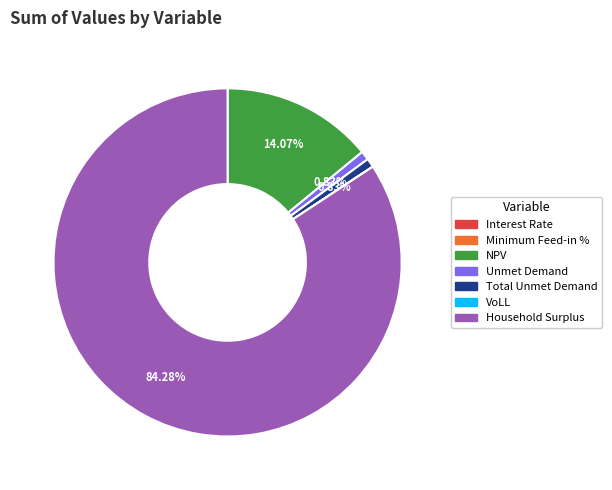

To the nearest percent, what portion does Household Surplus represent?

84%